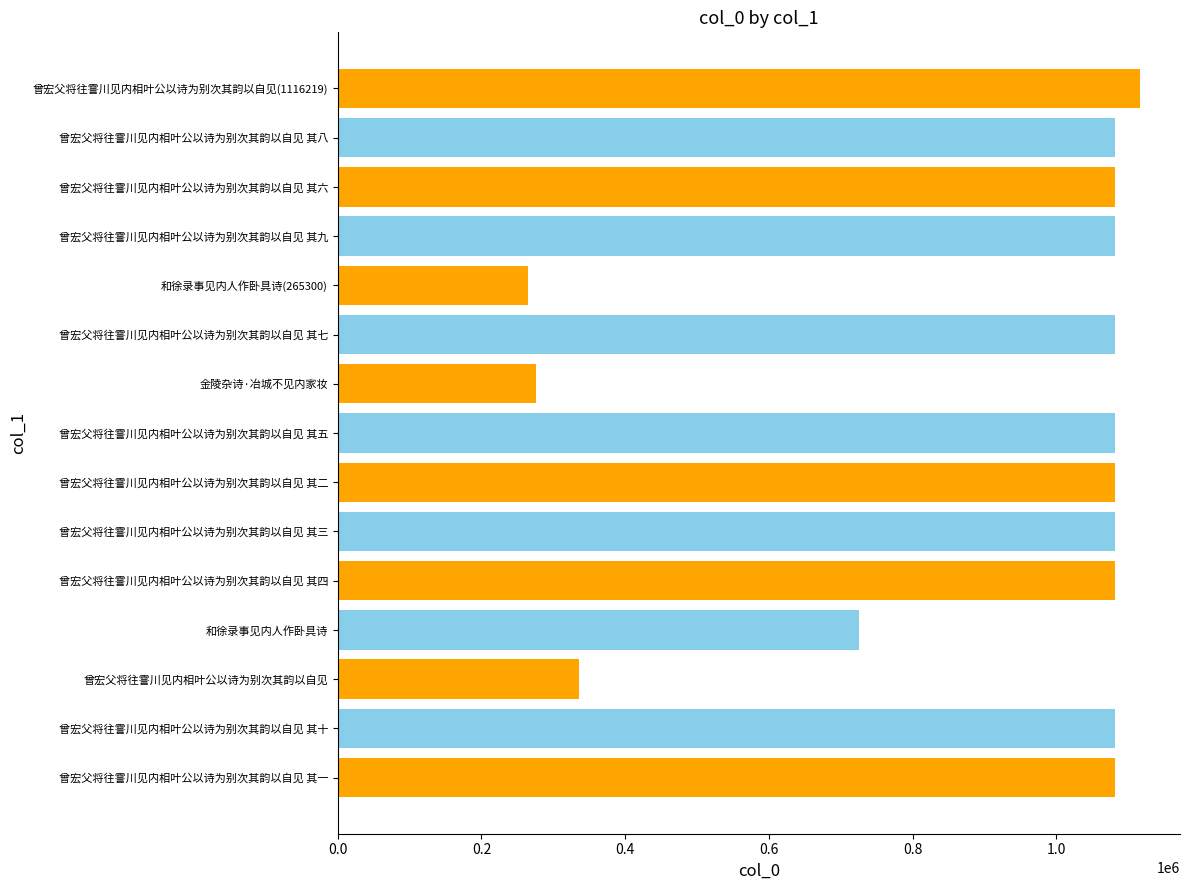

What is the difference between the maximum and minimum values?

850919